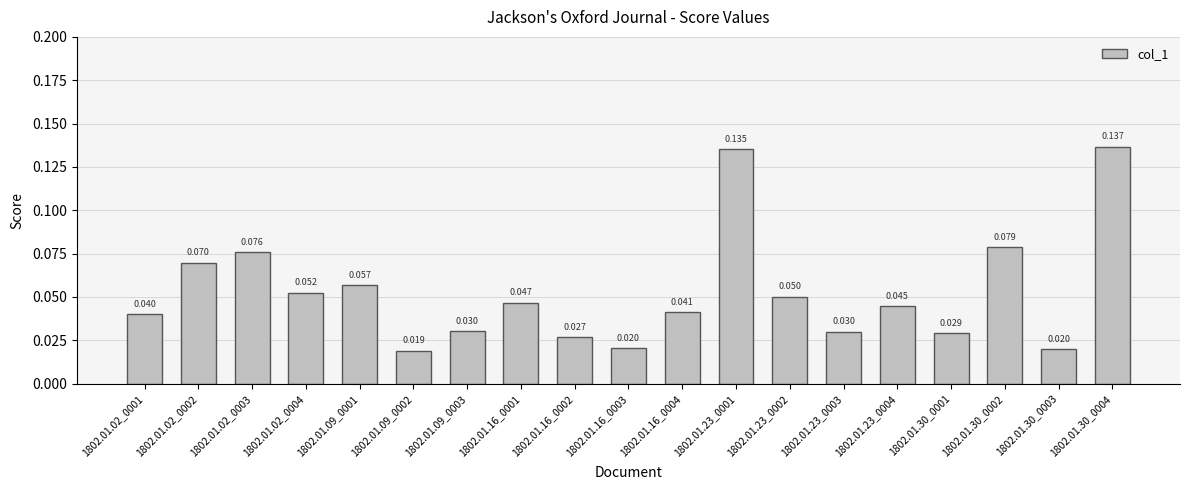

Reading left to right, transcribe all the data shown in this chart.

1802.01.02_0001=0.0	1802.01.02_0002=0.1	1802.01.02_0003=0.1	1802.01.02_0004=0.1	1802.01.09_0001=0.1	1802.01.09_0002=0.0	1802.01.09_0003=0.0	1802.01.16_0001=0.0	1802.01.16_0002=0.0	1802.01.16_0003=0.0	1802.01.16_0004=0.0	1802.01.23_0001=0.1	1802.01.23_0002=0.1	1802.01.23_0003=0.0	1802.01.23_0004=0.0	1802.01.30_0001=0.0	1802.01.30_0002=0.1	1802.01.30_0003=0.0	1802.01.30_0004=0.1